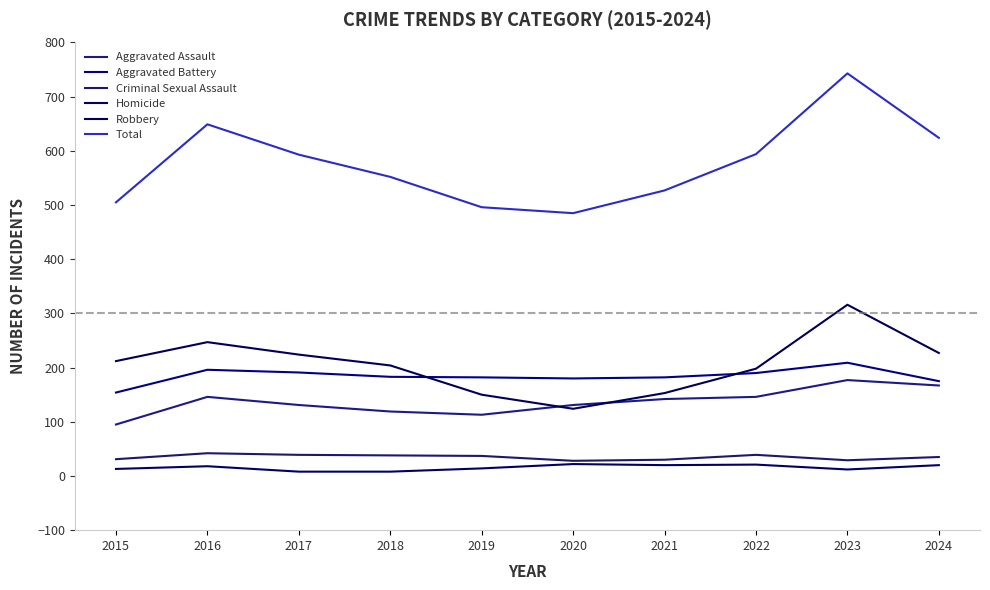

True or false: Aggravated Assault and Homicide cross at least once.

False